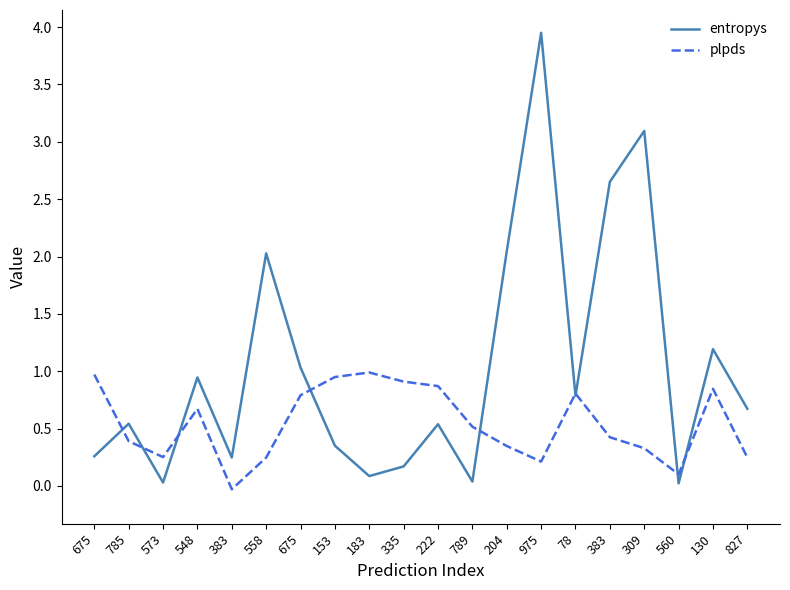

At which label is entropys closest to 1?

675